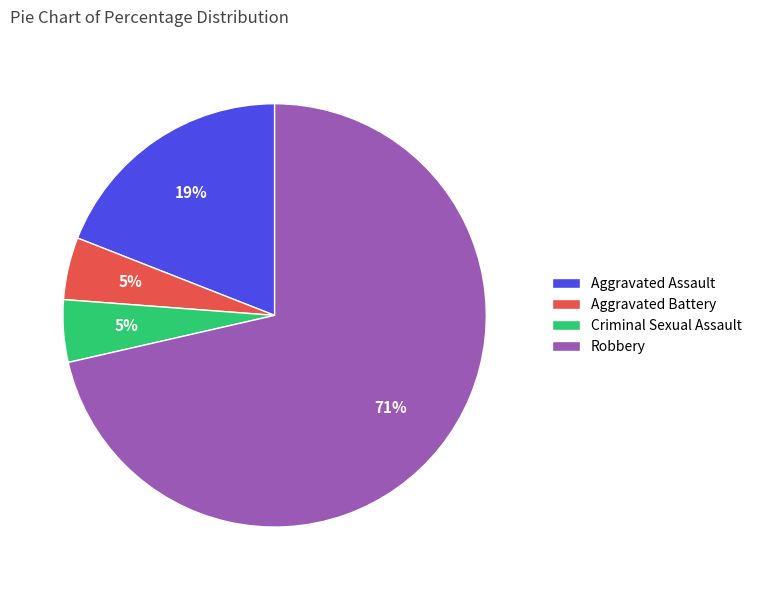

To the nearest percent, what is the average slice percentage?

25%